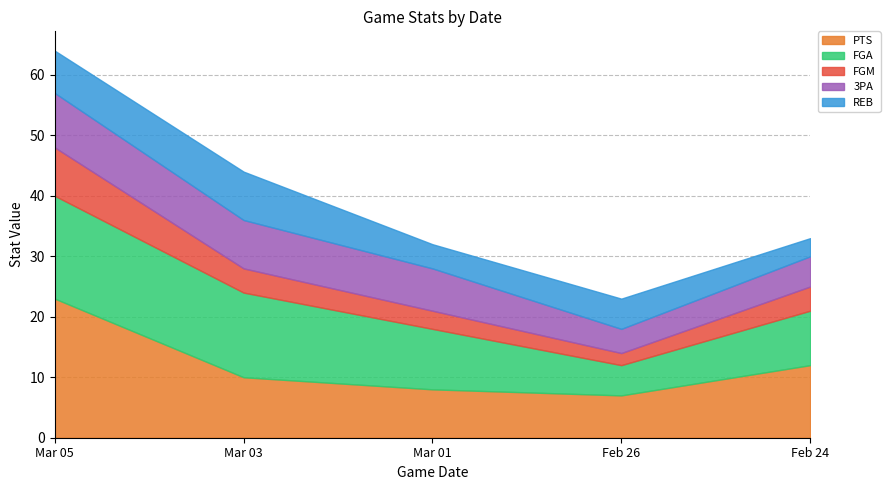

List the series in order of their peak value, highest first.

PTS, FGA, 3PA, FGM, REB